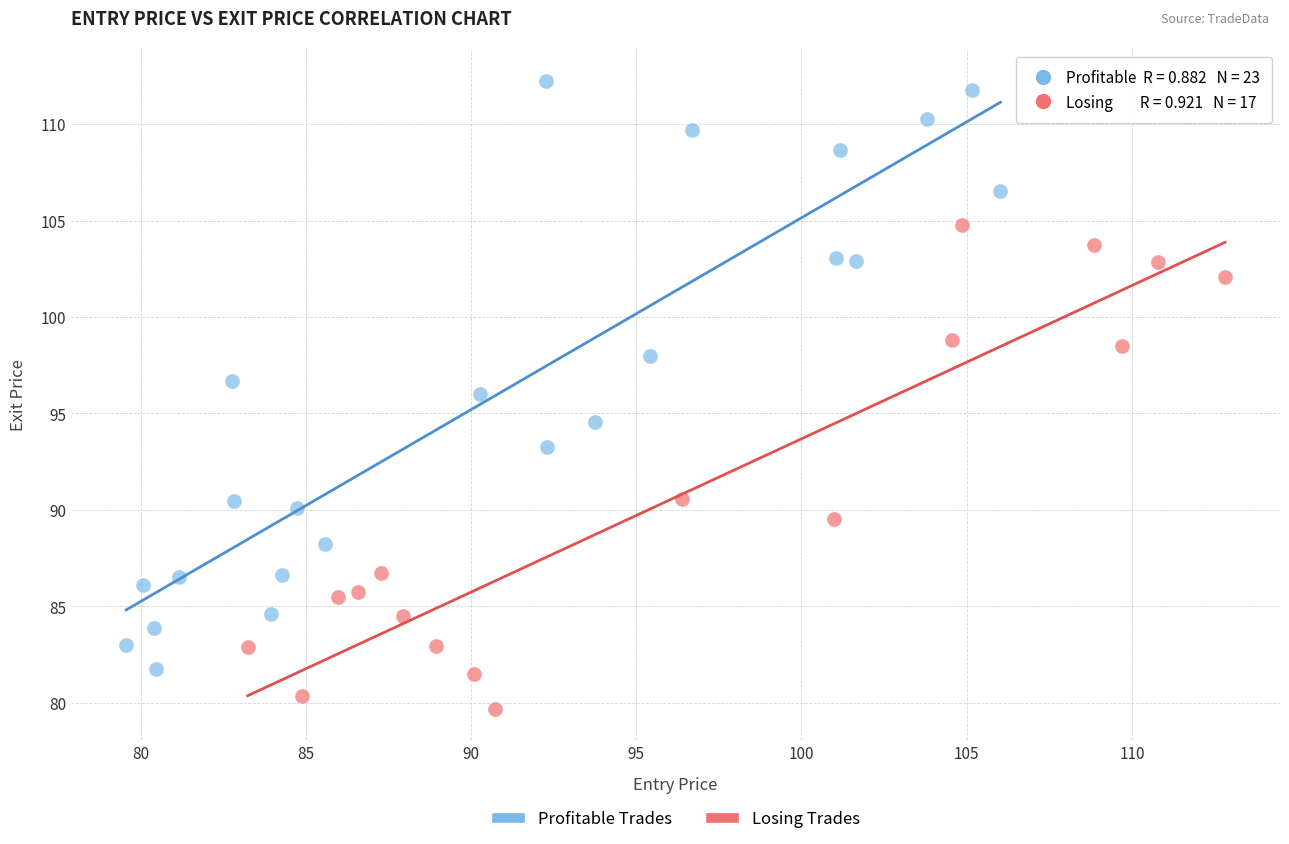

Which series has the largest Y range (max minus min)?

Profitable Trades